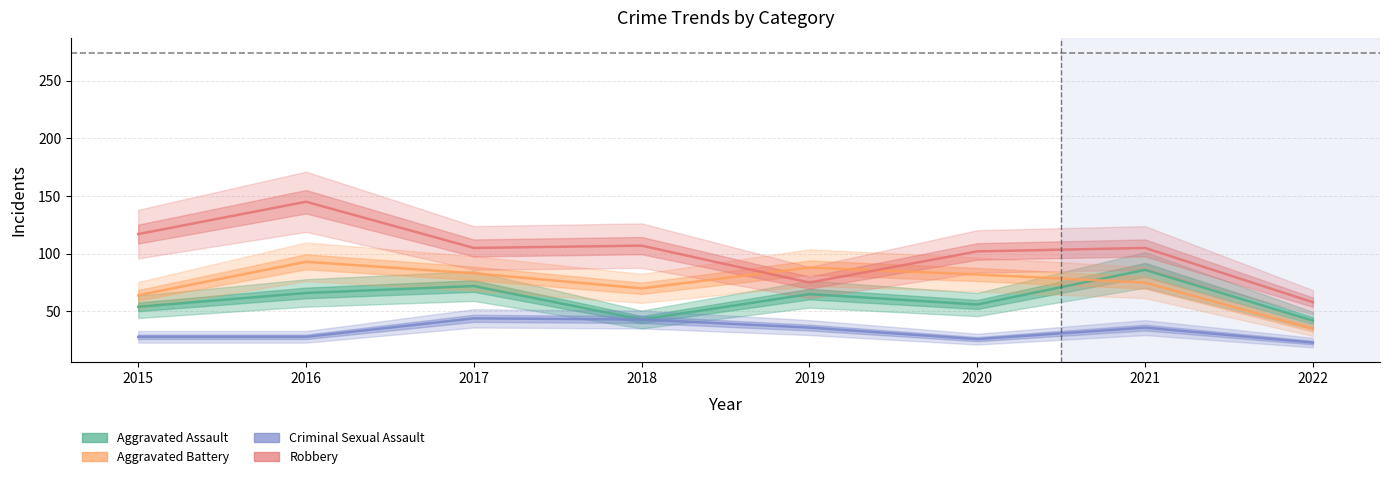

Between 2017 and 2015, which is larger?

2017